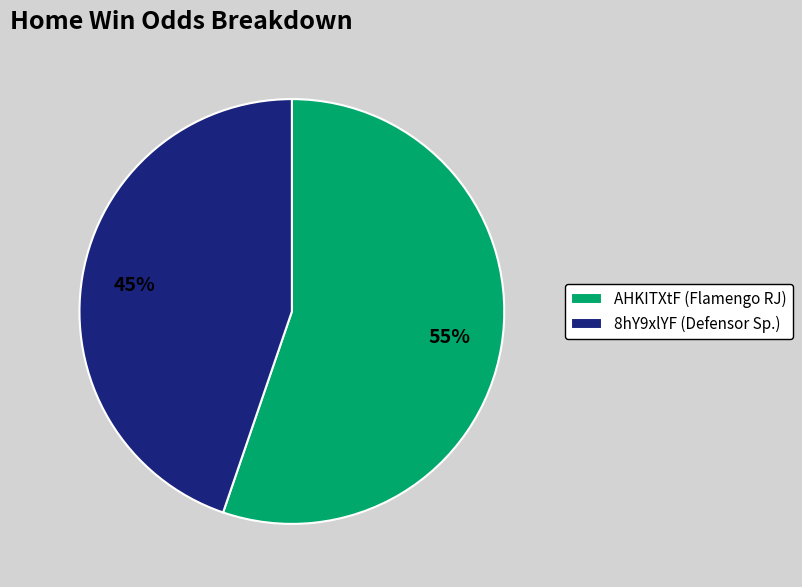

Between AHKITXtF (Flamengo RJ) and 8hY9xlYF (Defensor Sp.), which is larger?

AHKITXtF (Flamengo RJ)